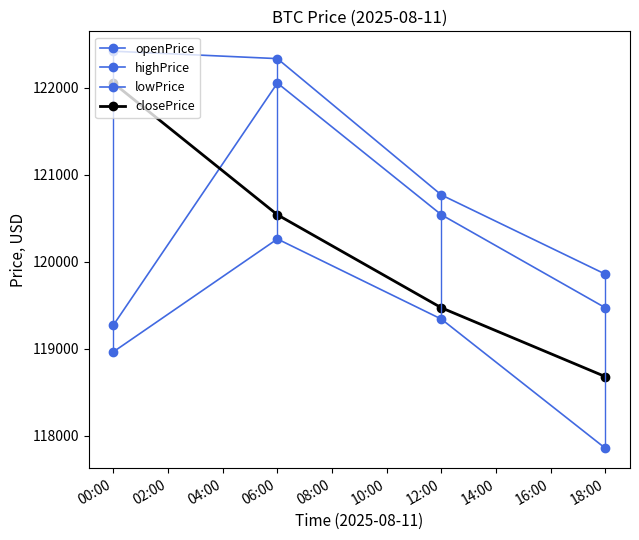

True or false: closePrice and openPrice cross at least once.

True